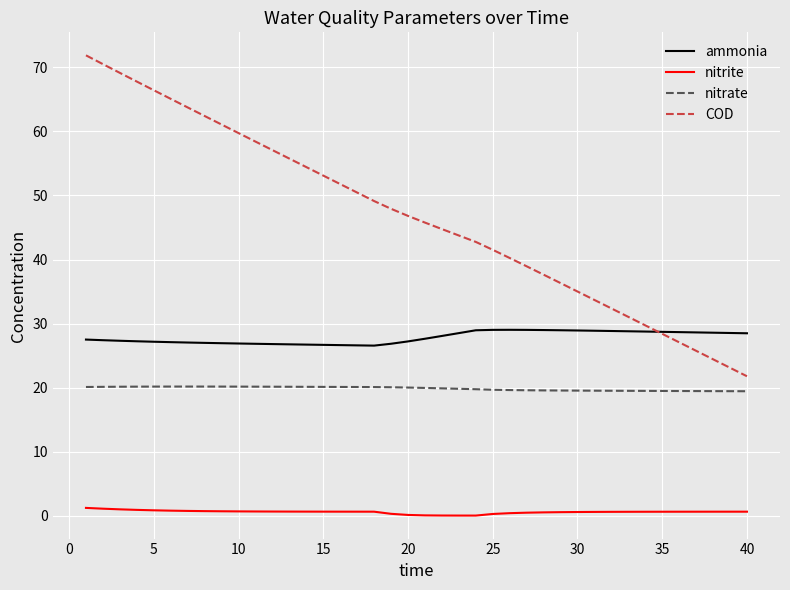

What is the difference between the maximum and minimum values in the nitrate series?

0.7